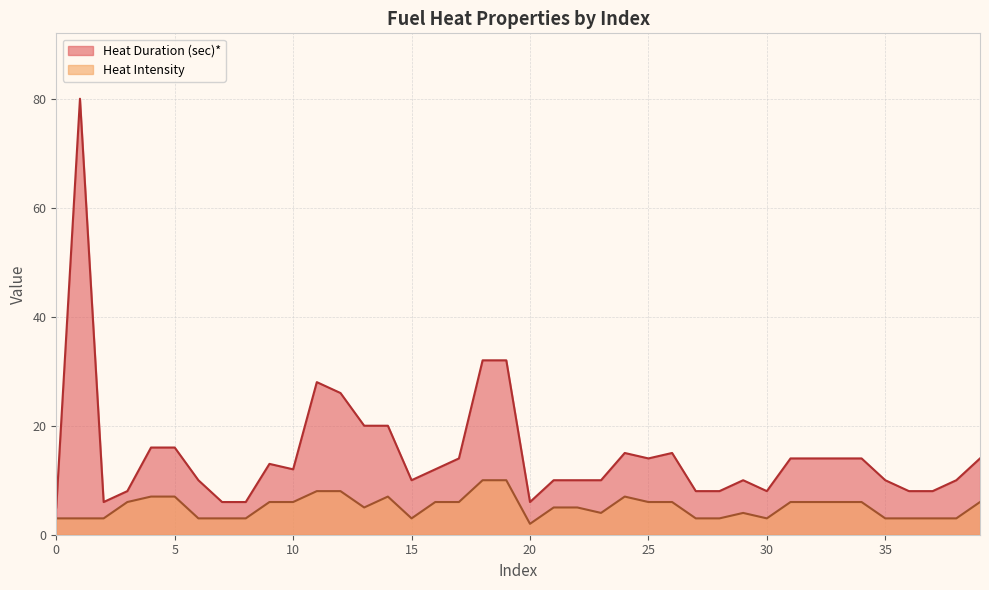

At which category is the sum across all series the highest?

1